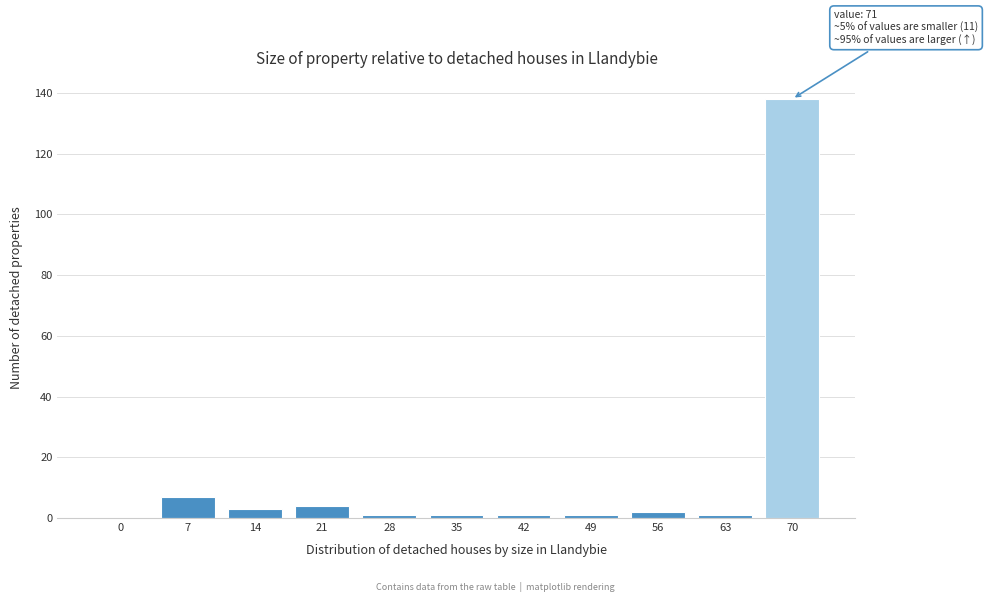

Reading left to right, list all the values displayed in this chart.

0=0	7=7	14=3	21=4	28=1	35=1	42=1	49=1	56=2	63=1	70=138